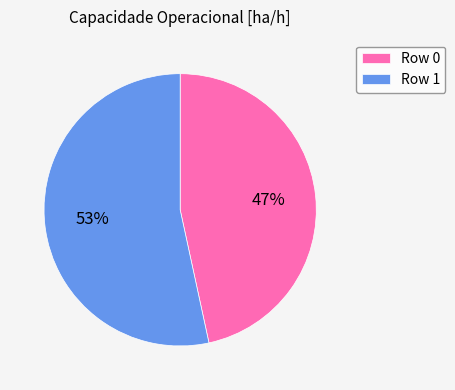

Count the number of slices in the pie.

2